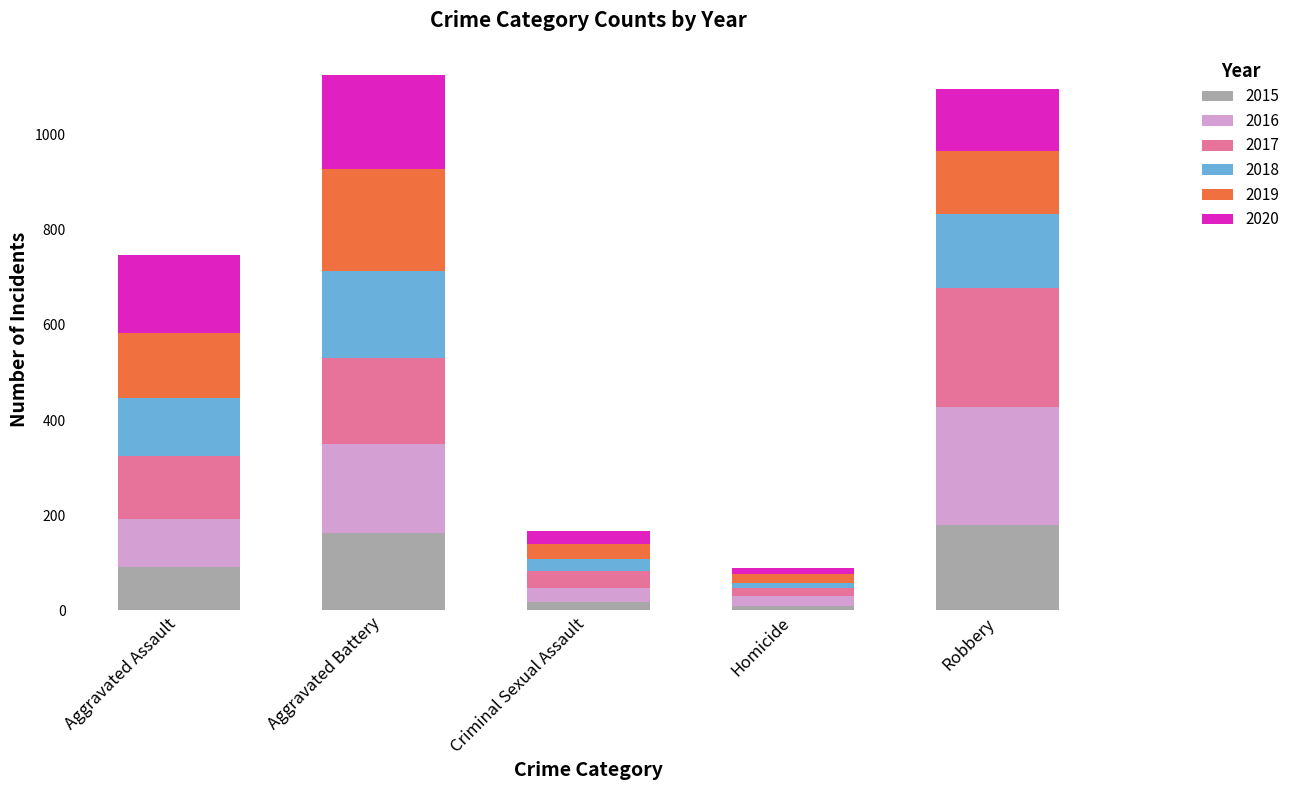

What is the highest value of the 2015 series?

180